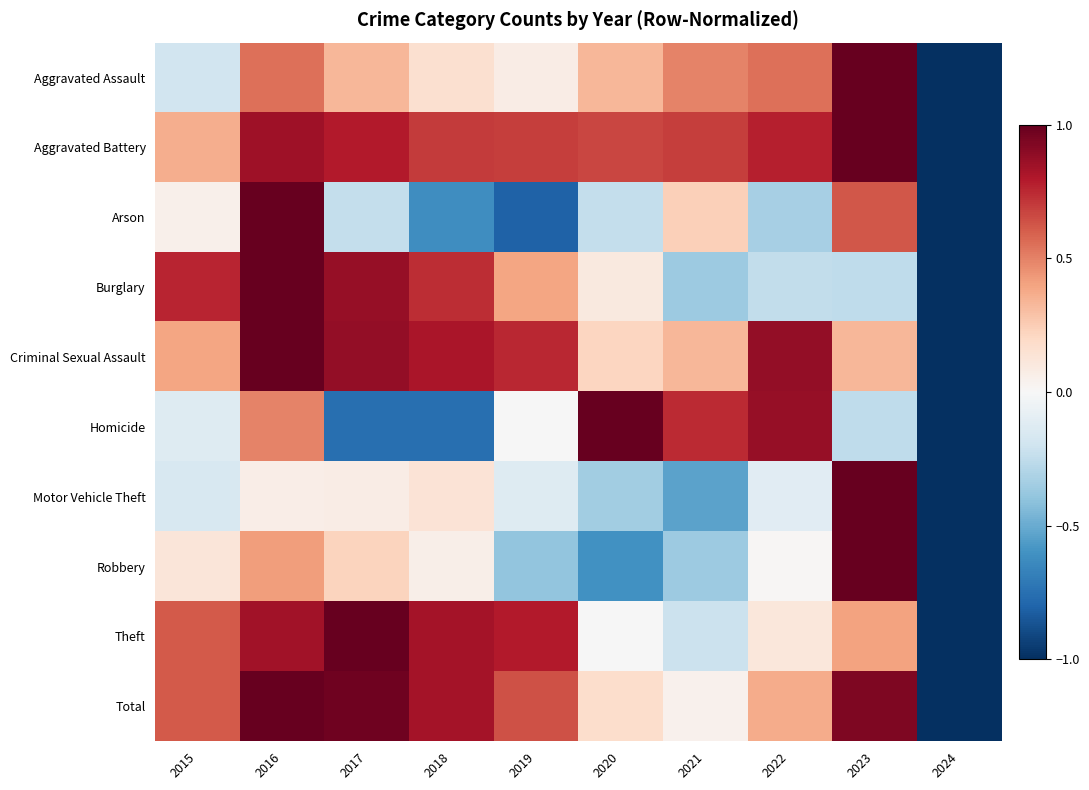

At how many categories does at least one series exceed 0?

9